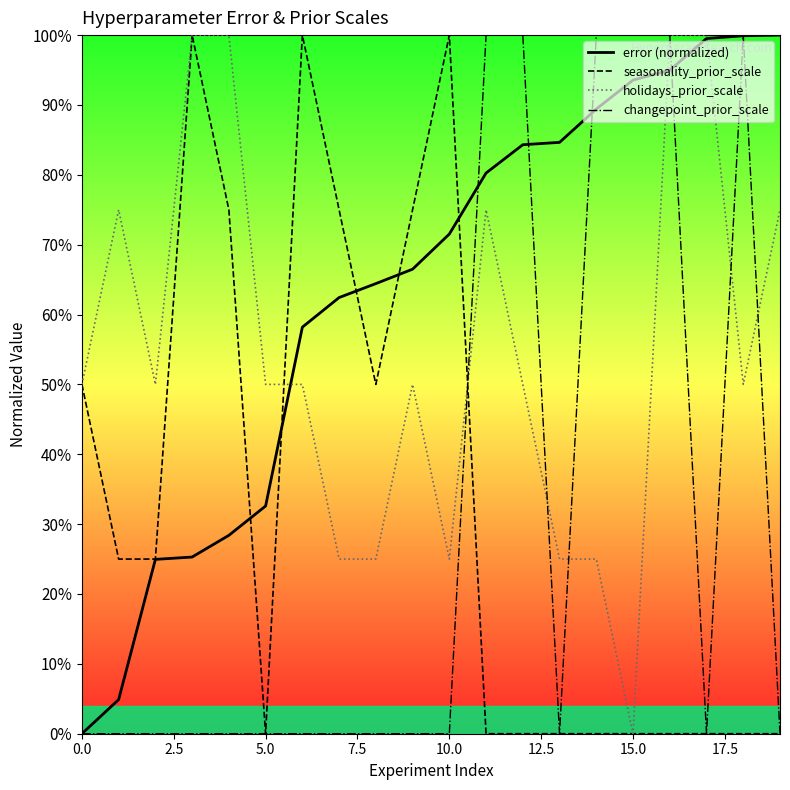

Between which two adjacent categories do error and holidays_prior_scale first intersect?

5 and 6